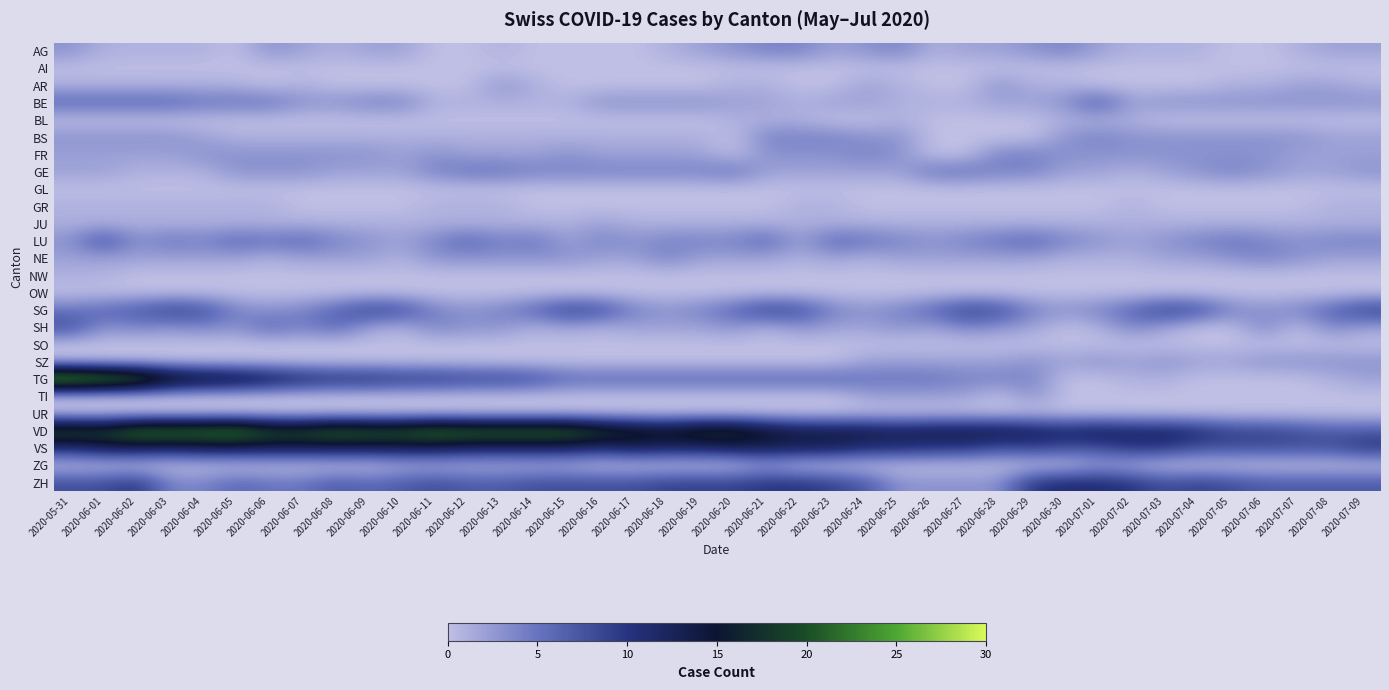

What is the difference between the highest and lowest values at 2020-06-15?

23